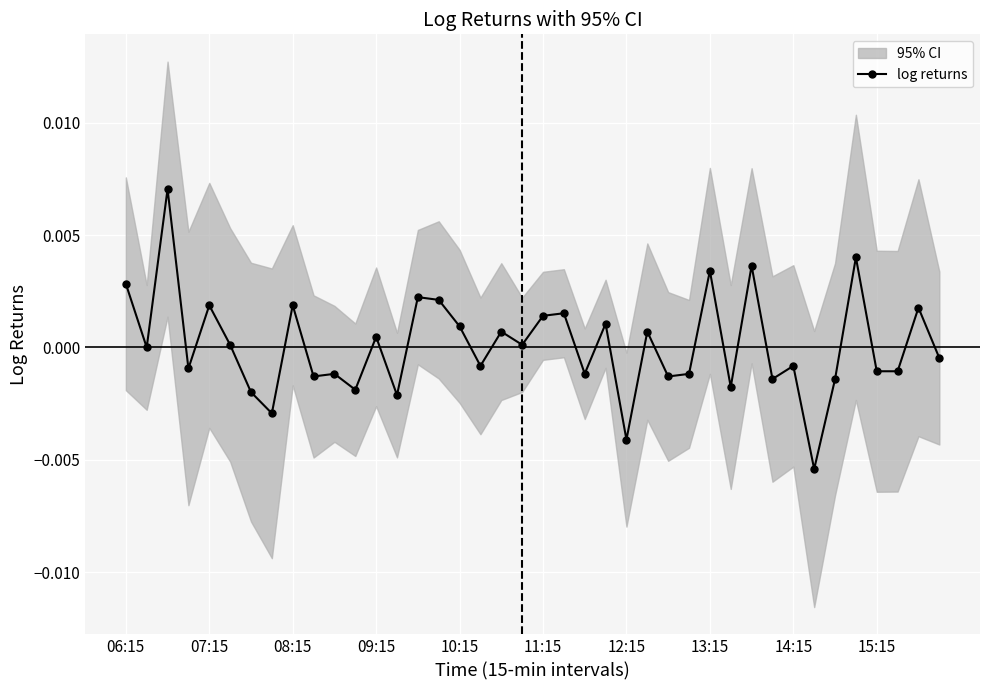

True or false: log returns has more than 0 points higher than both neighbors.

True